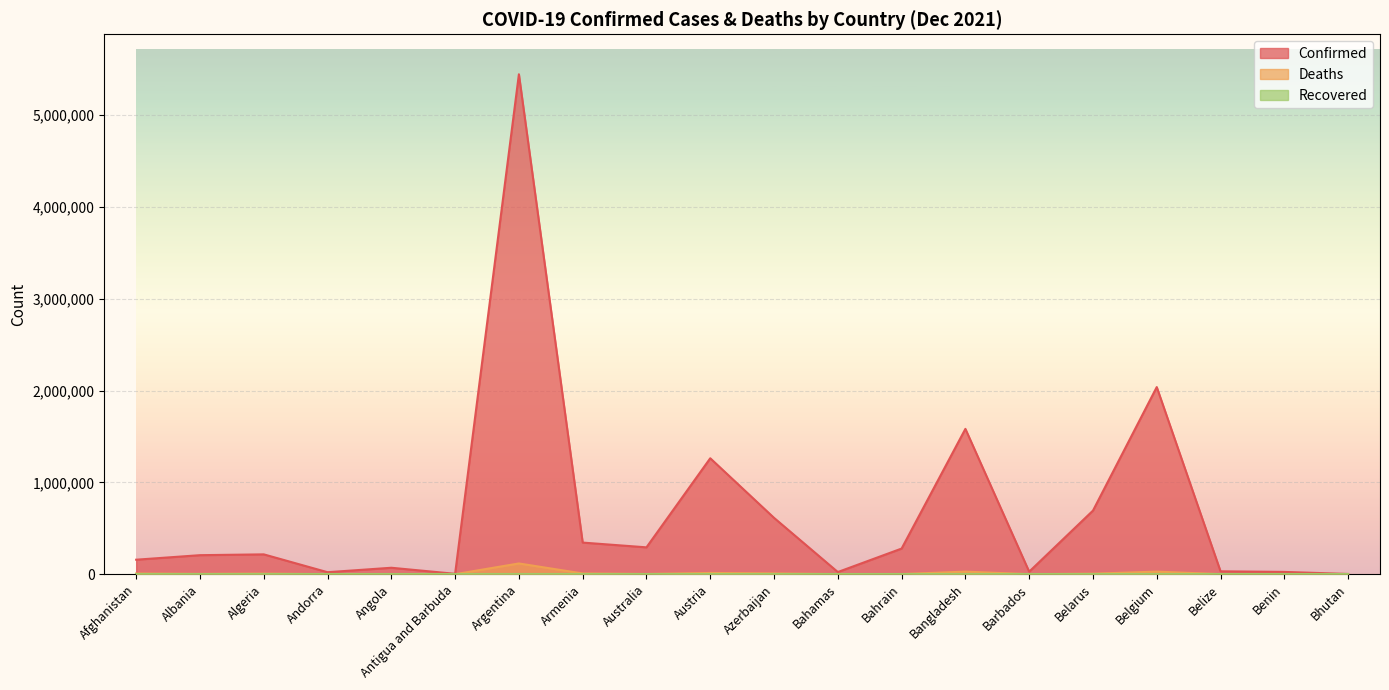

Reading left to right, list all the values displayed in this chart.

Confirmed: Afghanistan=157895	Albania=207221	Algeria=216098	Andorra=21730	Angola=70221	Antigua and Barbuda=4216	Argentina=5445236	Armenia=344379	Australia=292536	Austria=1262836	Azerbaijan=613618	Bahamas=23539	Bahrain=279277	Bangladesh=1582985	Barbados=27486	Belarus=692601	Belgium=2038111	Belize=31503	Benin=24935	Bhutan=2659
Deaths: Afghanistan=7349	Albania=3187	Algeria=6222	Andorra=139	Angola=1746	Antigua and Barbuda=118	Argentina=117008	Armenia=7942	Australia=2188	Austria=13626	Azerbaijan=8269	Bahamas=713	Bahrain=1394	Bangladesh=28056	Barbados=260	Belarus=5484	Belgium=28149	Belize=592	Benin=161	Bhutan=3